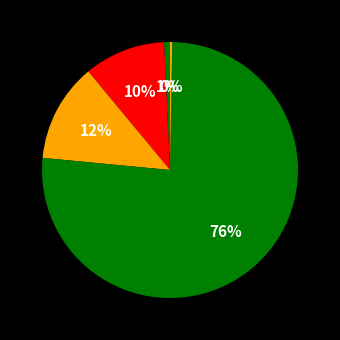

How many slices are in this pie chart?

5